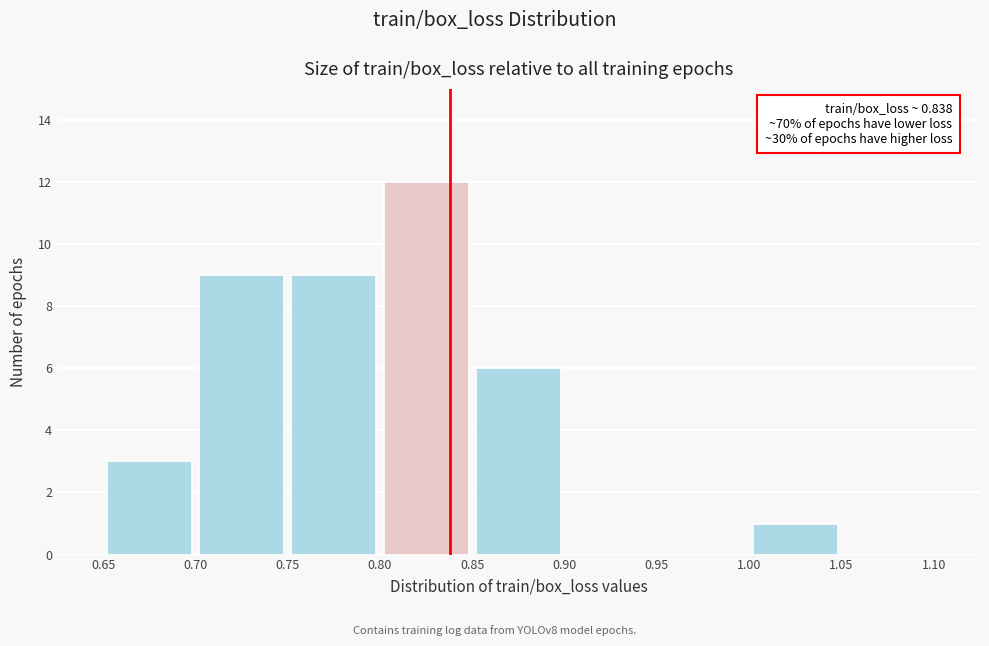

Over which range of the x-axis is the bar tallest?

0.80 to 0.85